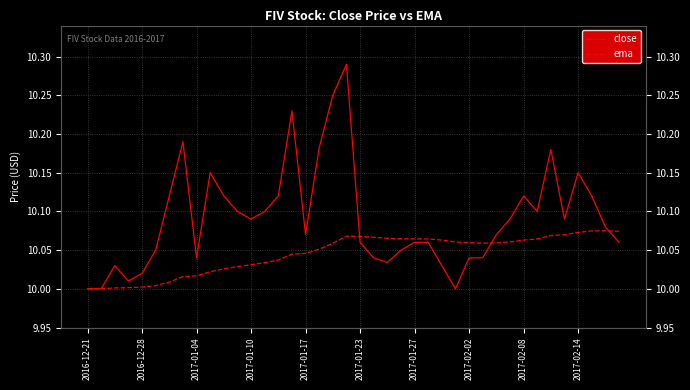

Which series has the largest total across all categories?

close